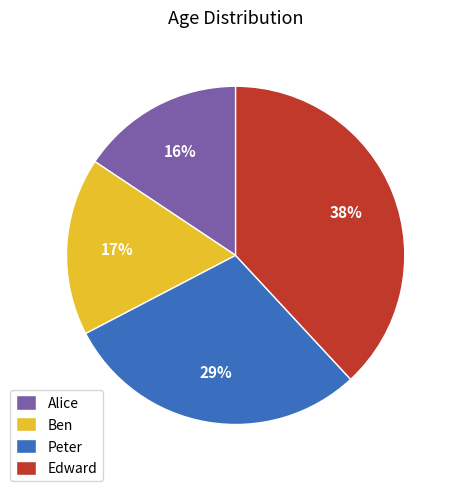

What percentage is the Peter slice, to the nearest percent?

29%